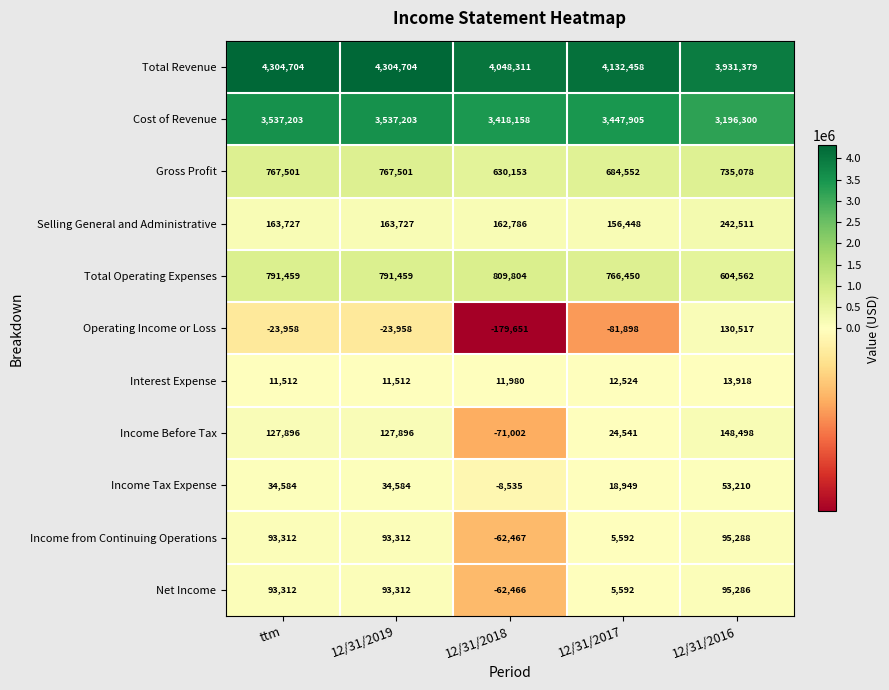

How many distinct data groups are displayed?

11